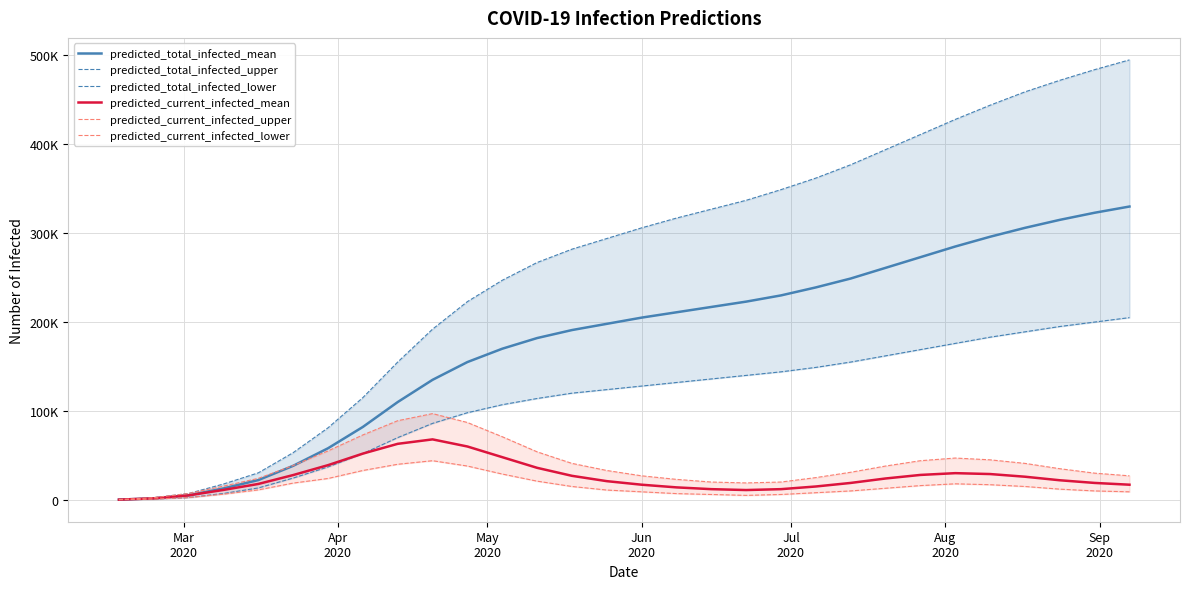

Does the chart have visible grid lines?

Yes